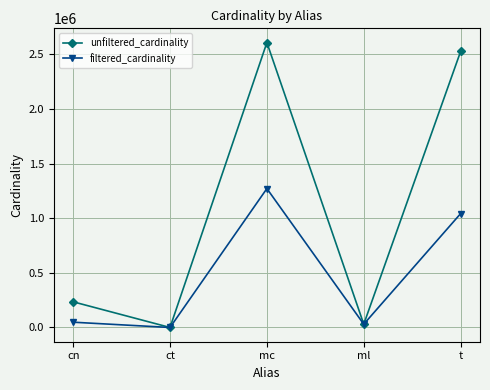

Reading right to left, list all the values displayed in this chart.

unfiltered_cardinality: t=2528312	ml=29997	mc=2609129	ct=4	cn=234997
filtered_cardinality: t=1042800	ml=29997	mc=1271989	ct=1	cn=48302